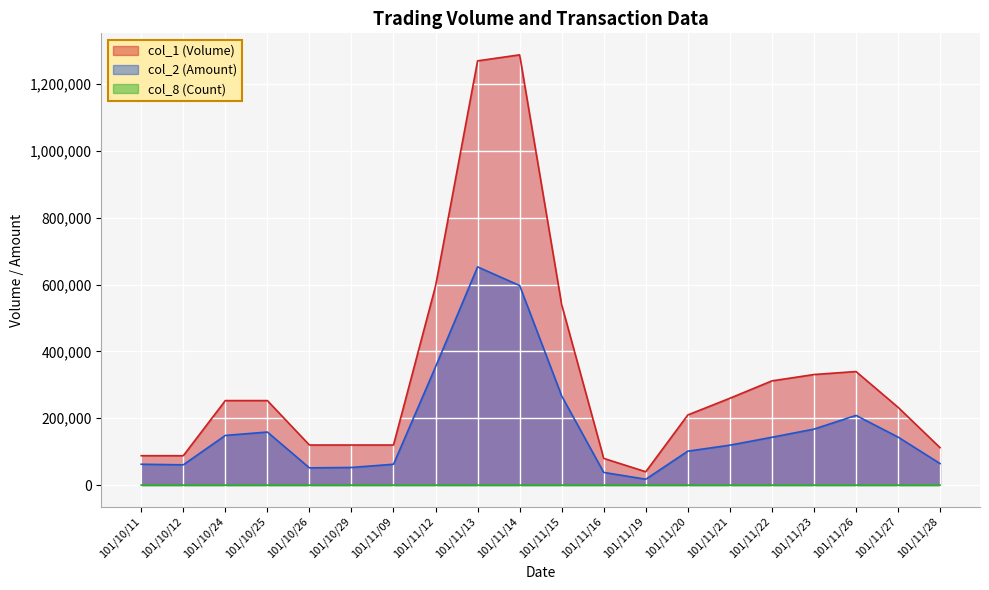

Between 101/10/29 and 101/11/14, which series saw the biggest shift?

col_1 (Volume)